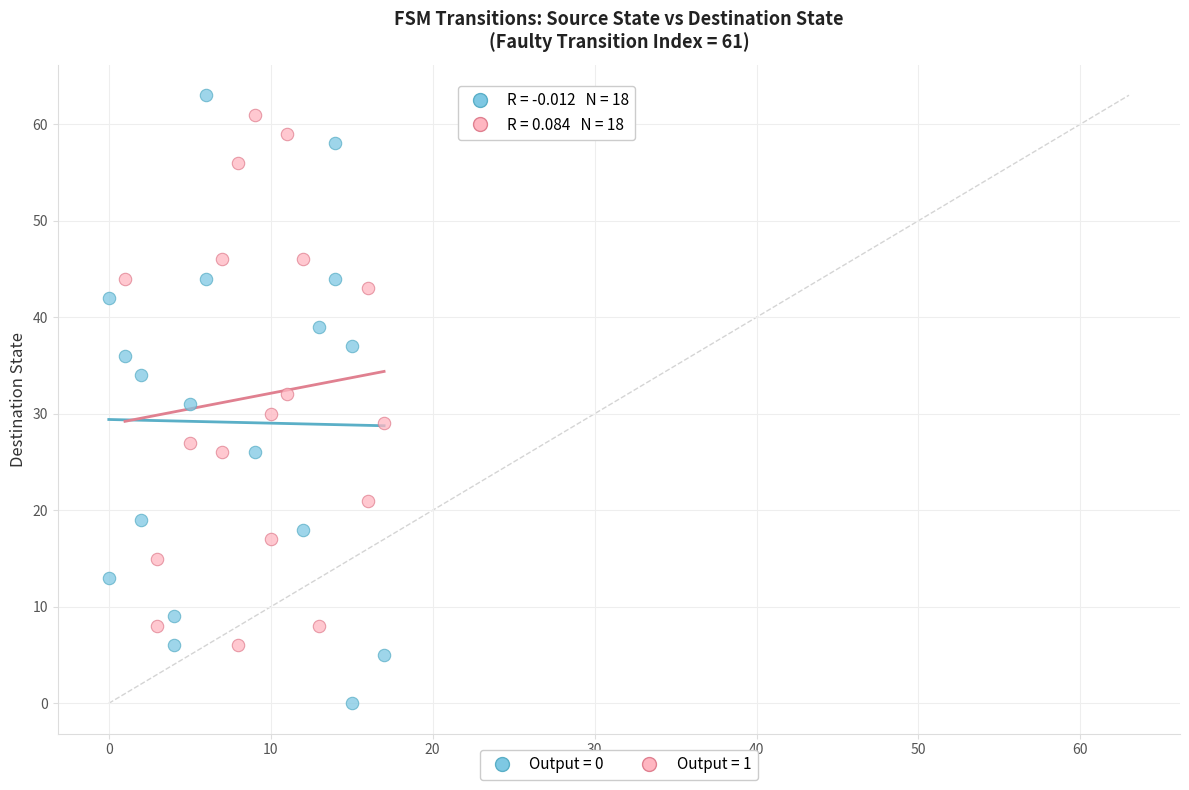

Which series reaches the minimum Y coordinate?

Output = 0